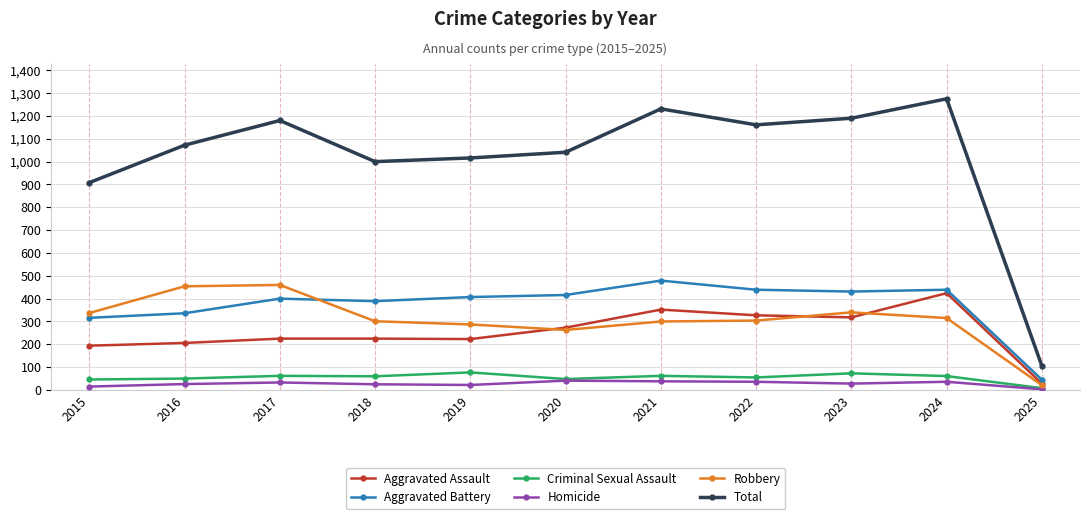

Which series has the largest total across all categories?

Total